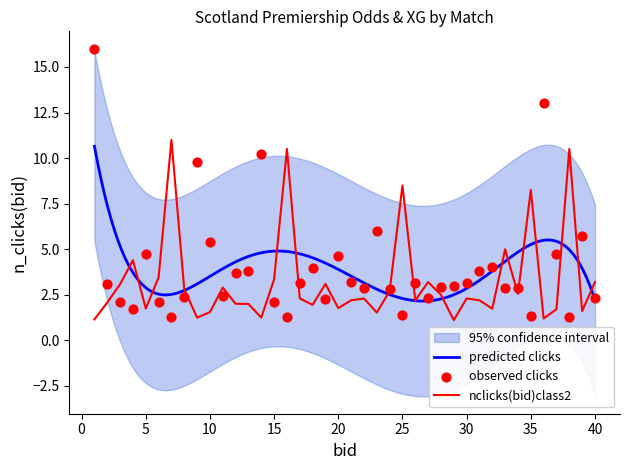

What is the lowest value of the nclicks(bid)class2 series?

1.1